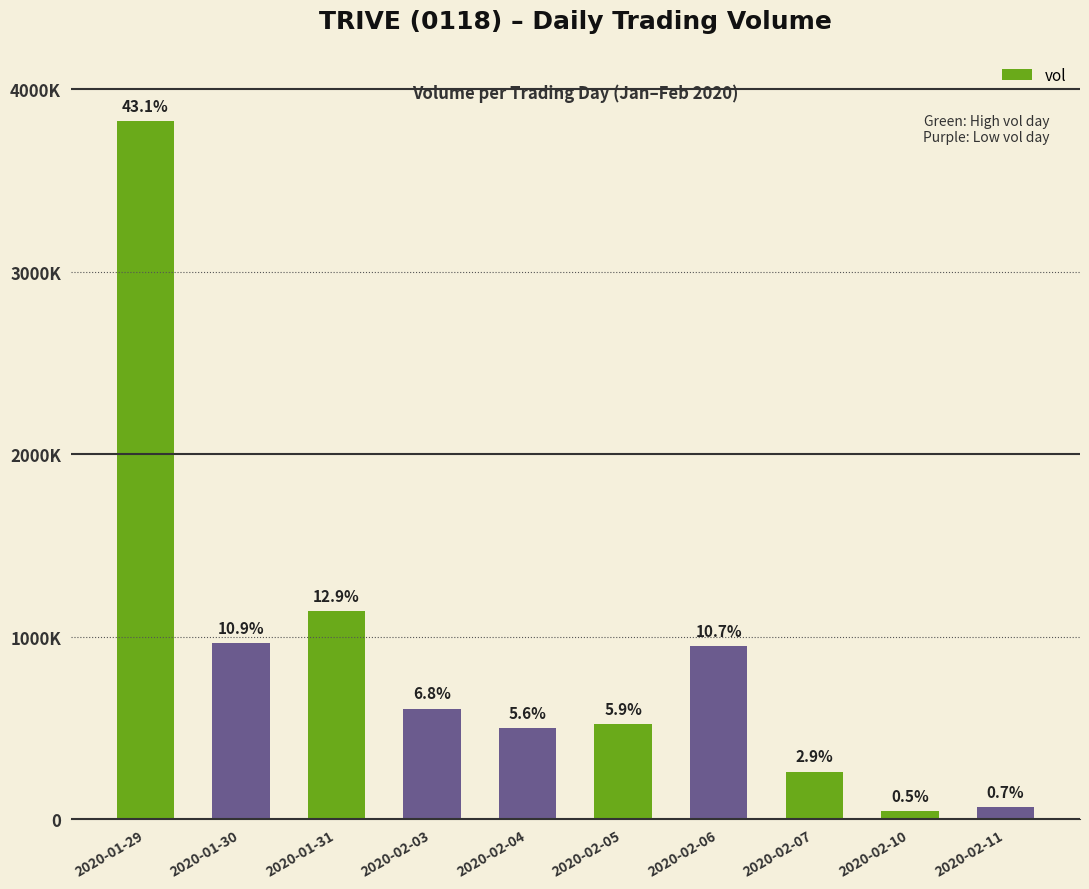

What is the difference between the values at 2020-01-29 and 2020-02-04?

3327200